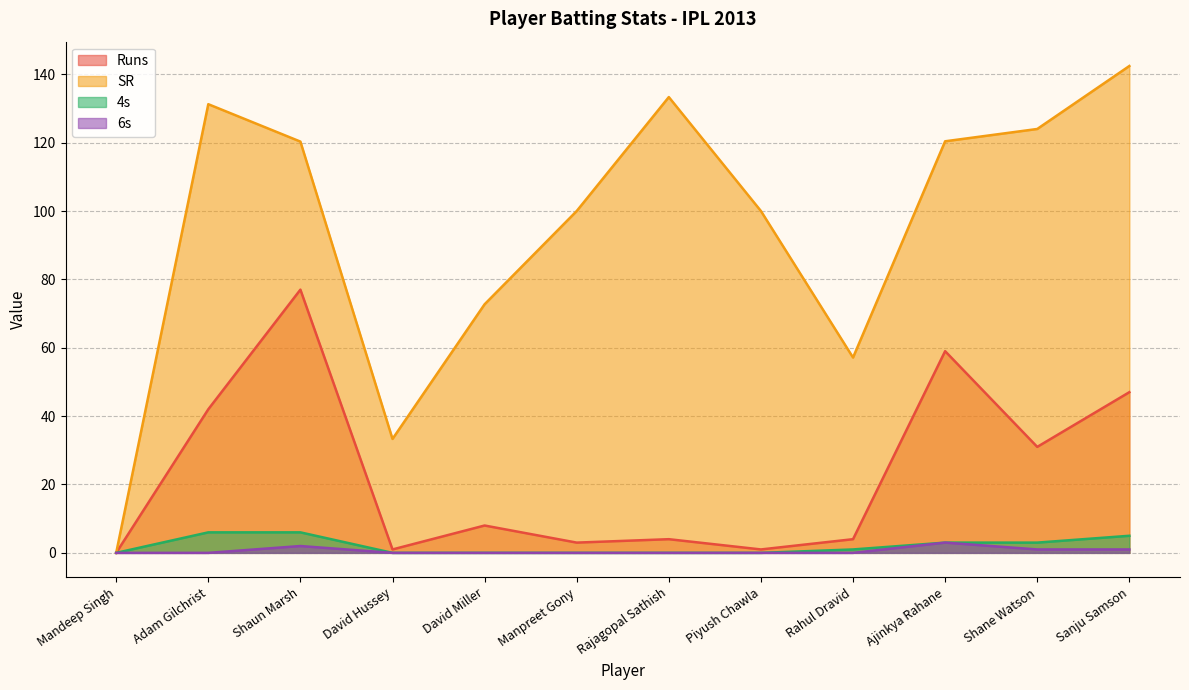

True or false: 6s and 4s intersect in this chart.

False